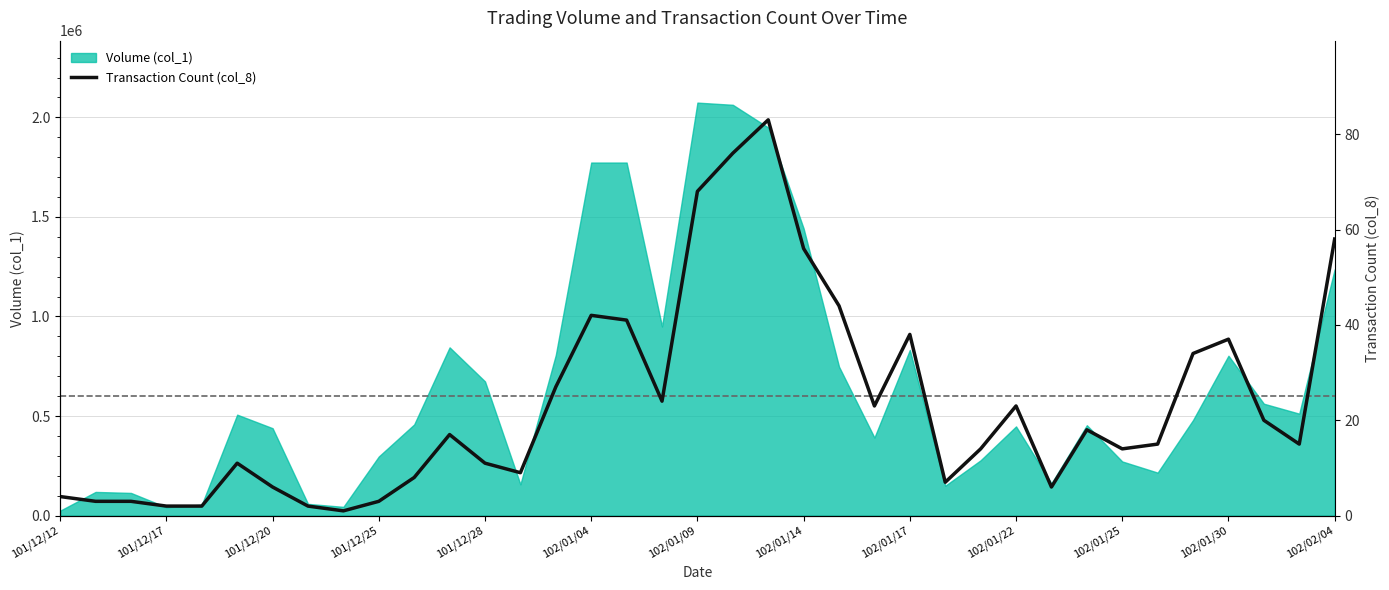

How many data points does each series have?

37